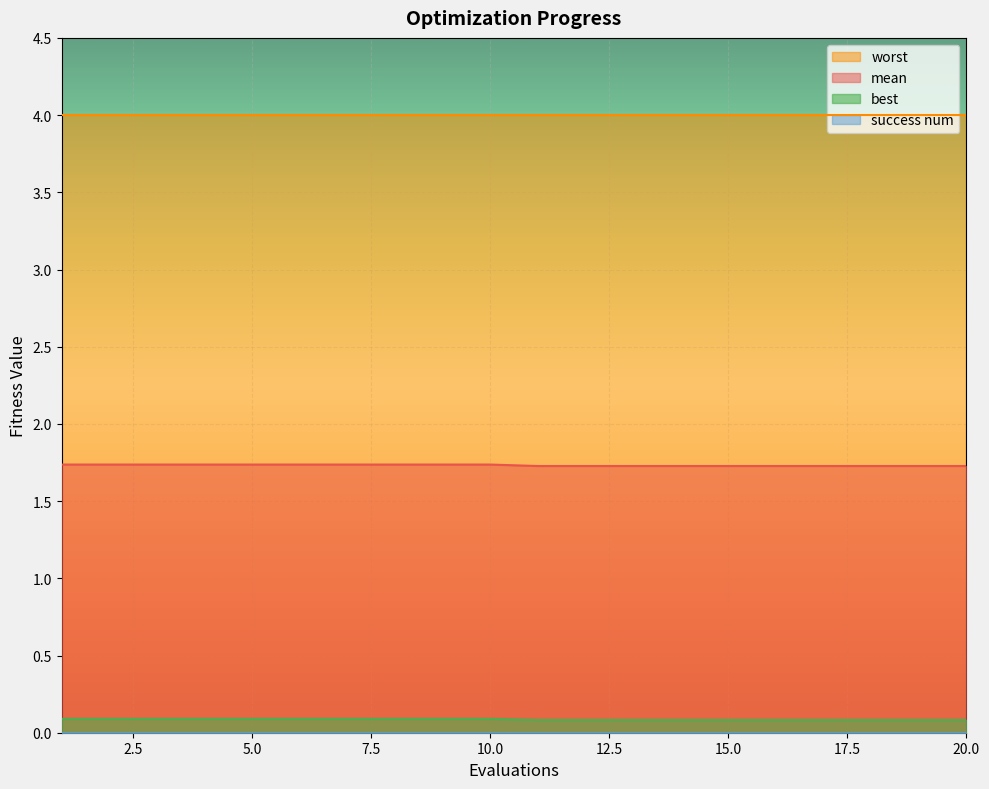

The mean series shows 2.7 at 2. True or false?

False